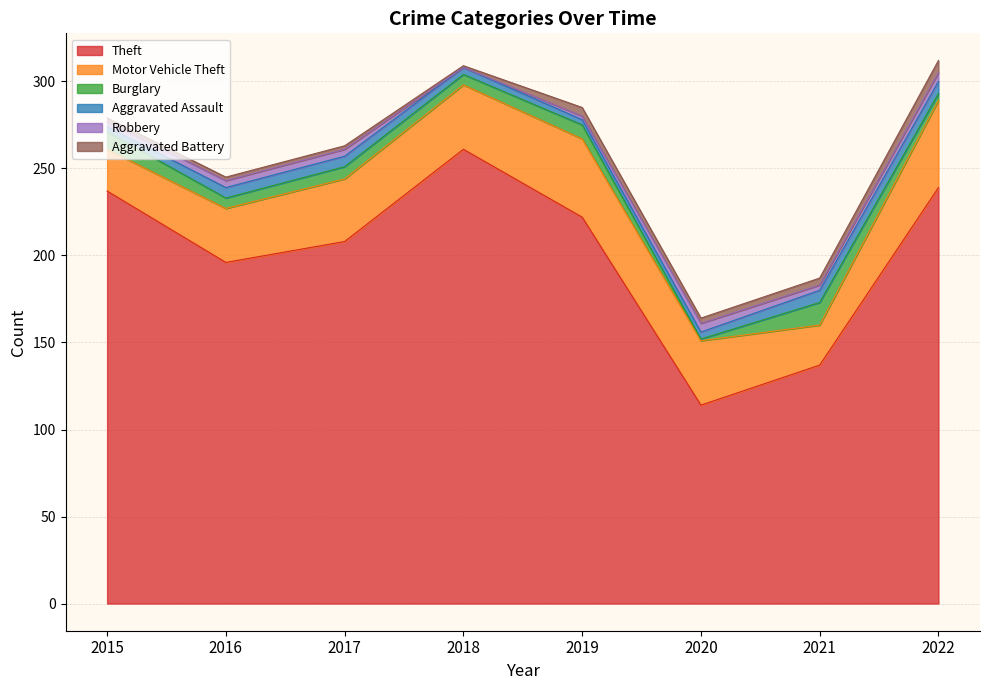

What is the difference between the maximum and minimum values in the Burglary series?

12